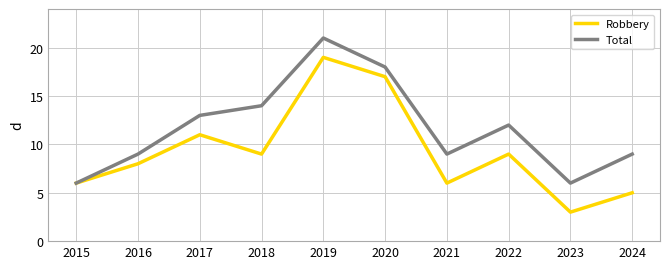

Reading left to right, transcribe all the data shown in this chart.

Robbery: 2015=6	2016=8	2017=11	2018=9	2019=19	2020=17	2021=6	2022=9	2023=3	2024=5
Total: 2015=6	2016=9	2017=13	2018=14	2019=21	2020=18	2021=9	2022=12	2023=6	2024=9